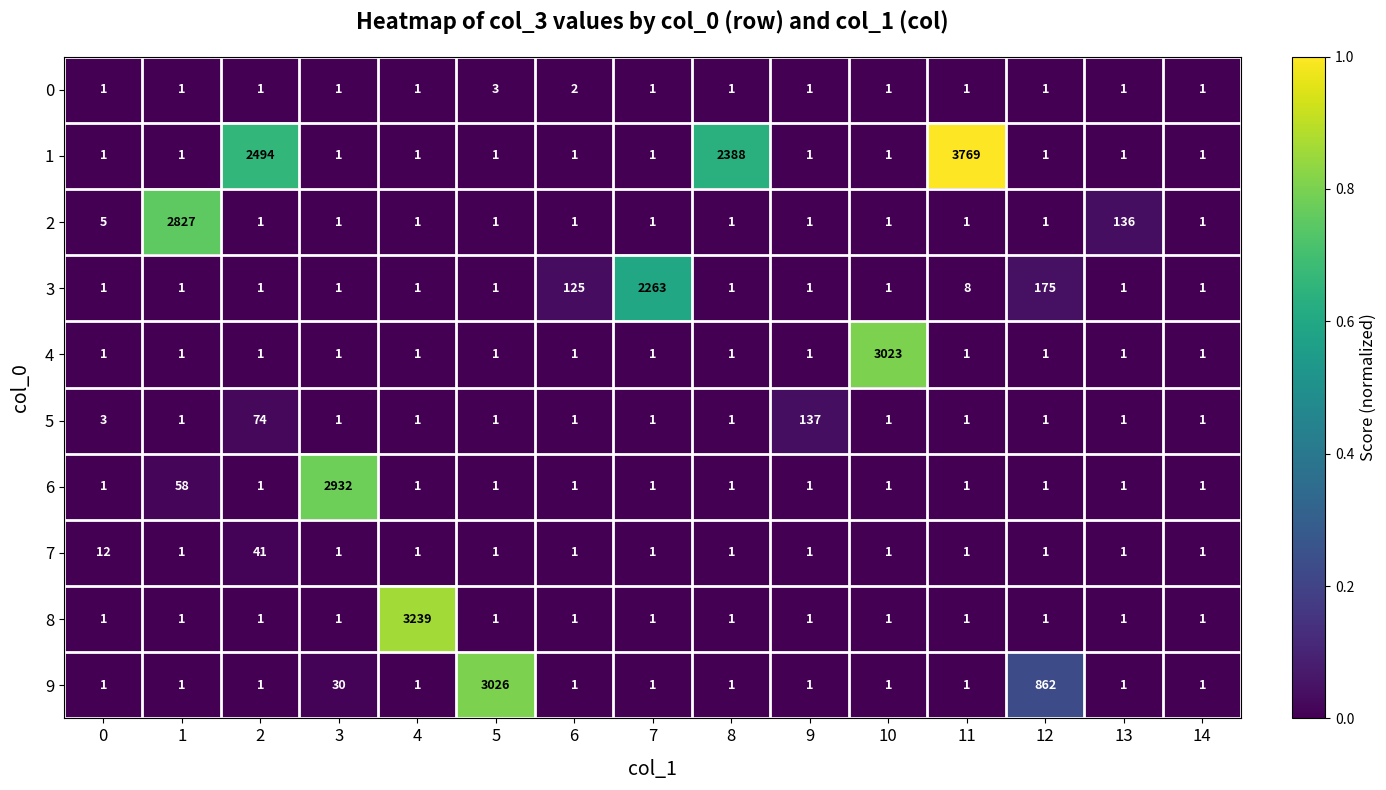

What is the sum of all 9 values?

3930